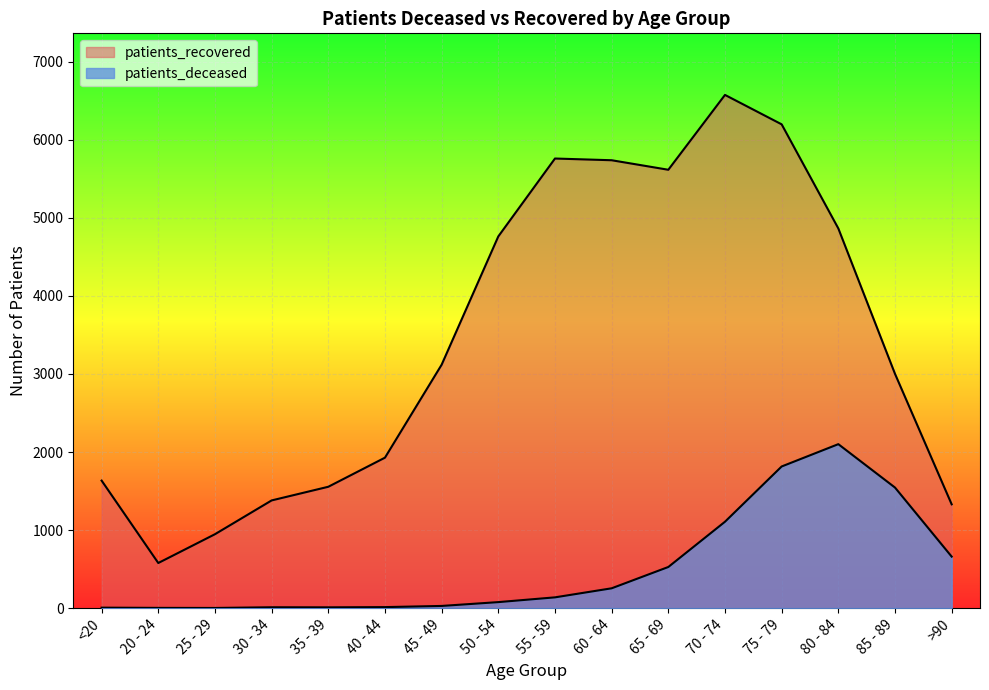

Rank the series by their average value, from lowest to highest.

patients_deceased, patients_recovered